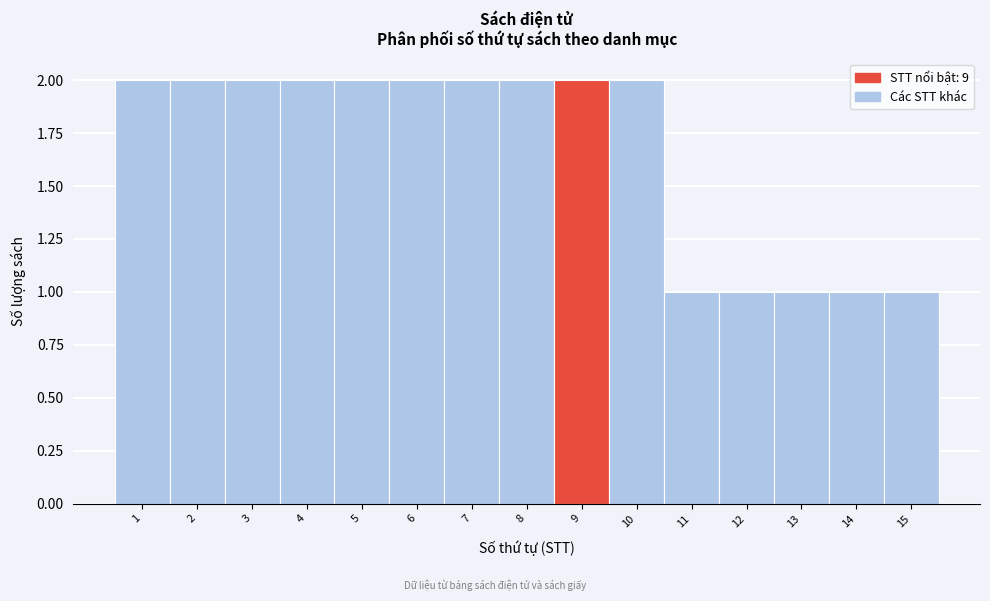

Reading left to right, what are all the values shown in this chart?

2	2	2	2	2	2	2	2	2	2	1	1	1	1	1